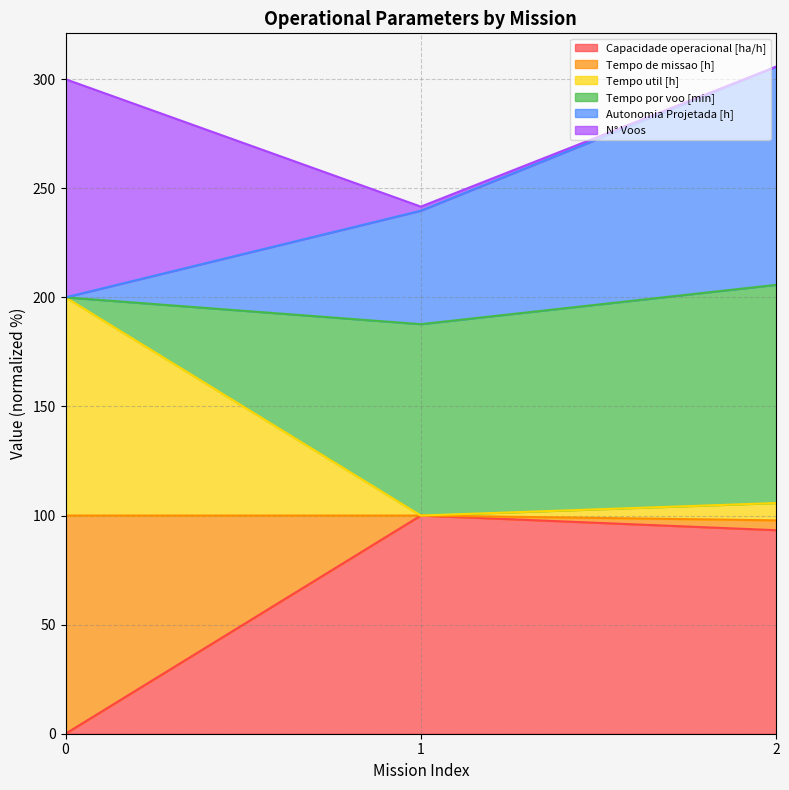

What is the maximum value shown in the chart?

305.7